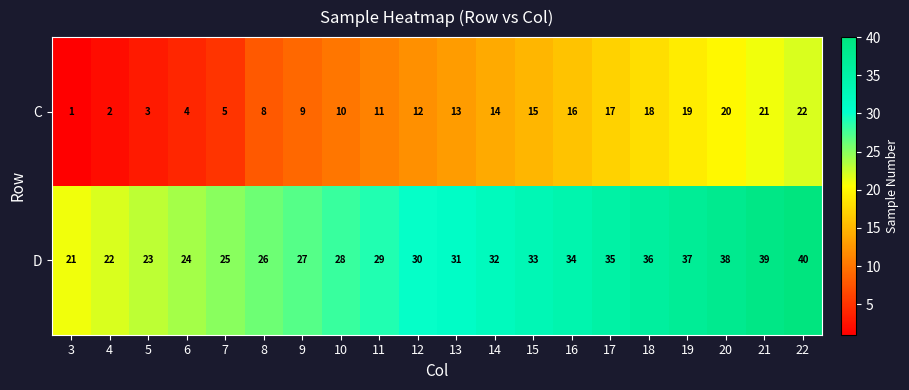

What value does the C series have at 9?

9